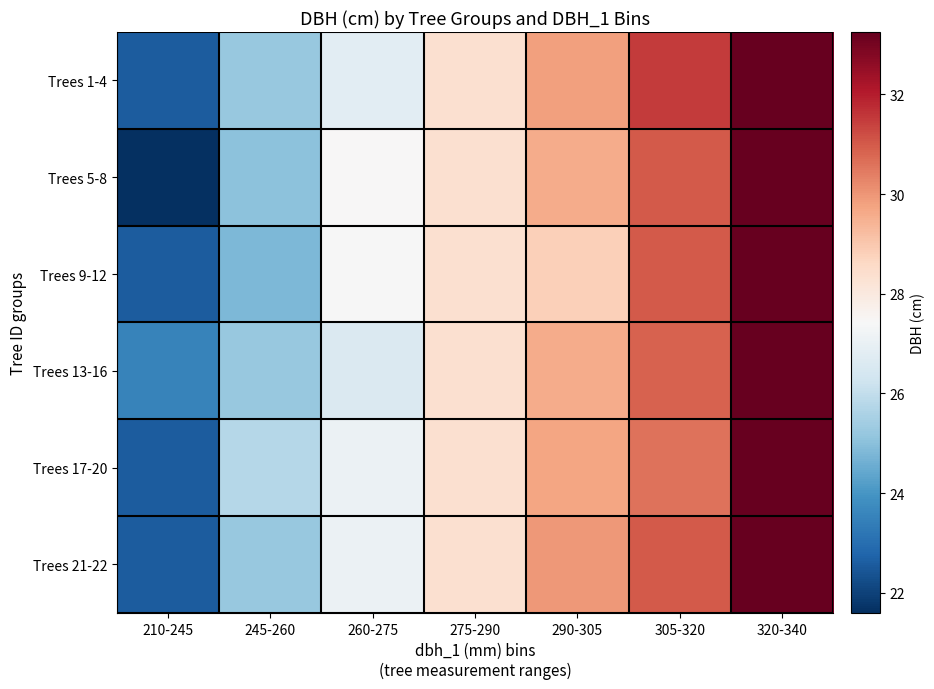

Reading left to right, extract all data points from this chart.

Trees 1-4: 210-245=22.6	245-260=25.2	260-275=26.8	275-290=28.4	290-305=29.8	305-320=31.5	320-340=33.2
Trees 5-8: 210-245=21.6	245-260=25.0	260-275=27.4	275-290=28.4	290-305=29.6	305-320=31.0	320-340=33.2
Trees 9-12: 210-245=22.6	245-260=24.8	260-275=27.4	275-290=28.4	290-305=28.8	305-320=31.0	320-340=33.2
Trees 13-16: 210-245=23.6	245-260=25.2	260-275=26.6	275-290=28.4	290-305=29.6	305-320=30.9	320-340=33.2
Trees 17-20: 210-245=22.6	245-260=25.8	260-275=27.1	275-290=28.4	290-305=29.7	305-320=30.6	320-340=33.2
Trees 21-22: 210-245=22.6	245-260=25.2	260-275=27.1	275-290=28.4	290-305=29.9	305-320=31.0	320-340=33.2